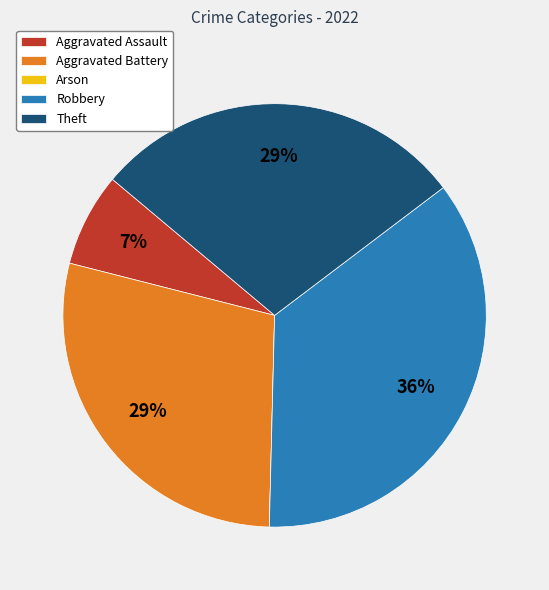

Is there a majority slice in this chart?

No